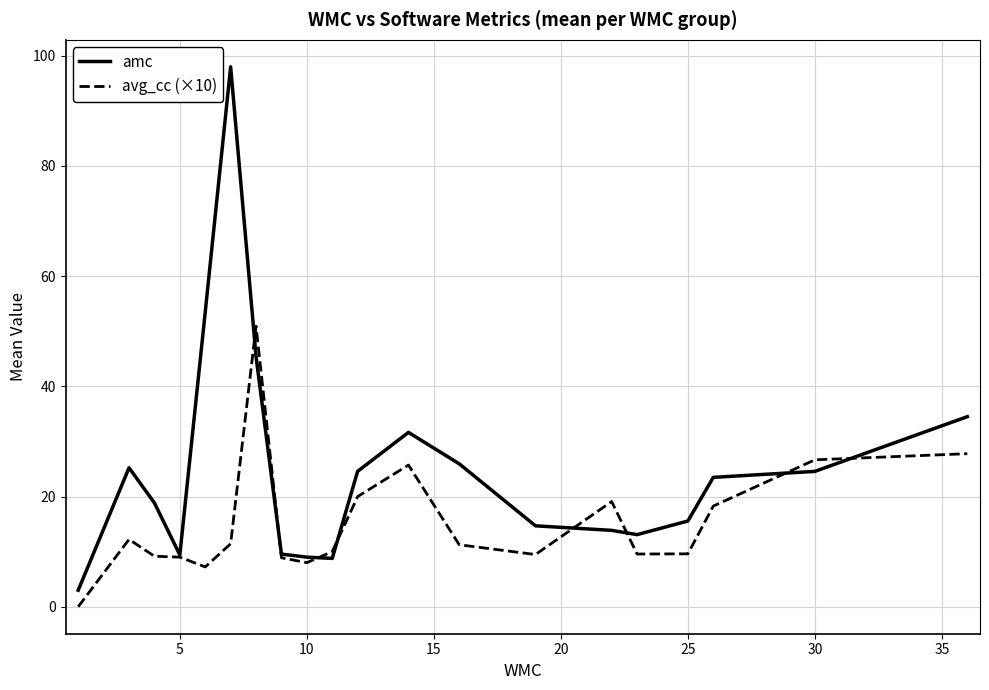

List the series in order of their peak value, highest first.

amc, avg_cc (×10)